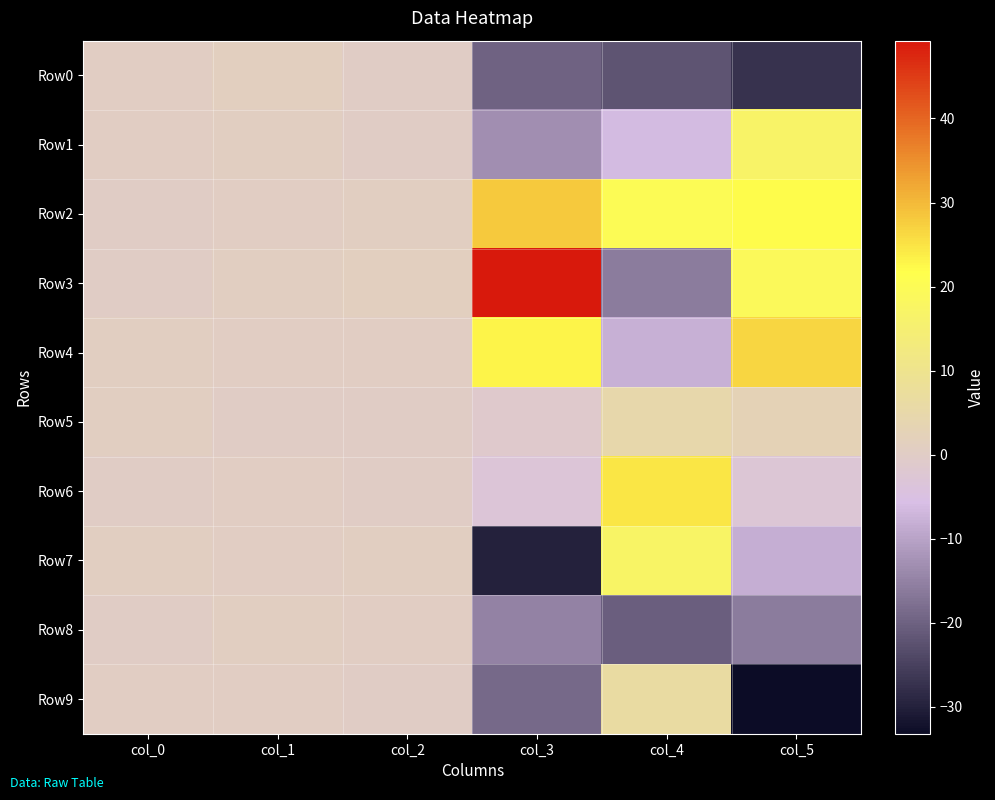

Reading right to left, what are all the values shown in this chart?

Row0: col_5=-27.1	col_4=-22.2	col_3=-20.0	col_2=0.1	col_1=1.0	col_0=0.6
Row1: col_5=16.8	col_4=-6.5	col_3=-13.0	col_2=0.0	col_1=0.9	col_0=0.4
Row2: col_5=22.1	col_4=20.2	col_3=28.1	col_2=0.6	col_1=0.4	col_0=0.3
Row3: col_5=19.2	col_4=-16.0	col_3=49.3	col_2=1.0	col_1=0.8	col_0=0.2
Row4: col_5=26.5	col_4=-7.8	col_3=23.1	col_2=0.4	col_1=0.6	col_0=0.6
Row5: col_5=2.6	col_4=4.8	col_3=-1.1	col_2=0.1	col_1=0.3	col_0=0.8
Row6: col_5=-2.8	col_4=24.6	col_3=-3.0	col_2=0.2	col_1=0.5	col_0=0.1
Row7: col_5=-8.3	col_4=17.2	col_3=-29.9	col_2=0.6	col_1=0.3	col_0=0.7
Row8: col_5=-15.9	col_4=-20.4	col_3=-14.8	col_2=0.3	col_1=0.7	col_0=0.0
Row9: col_5=-33.2	col_4=6.2	col_3=-18.7	col_2=0.0	col_1=0.5	col_0=0.4